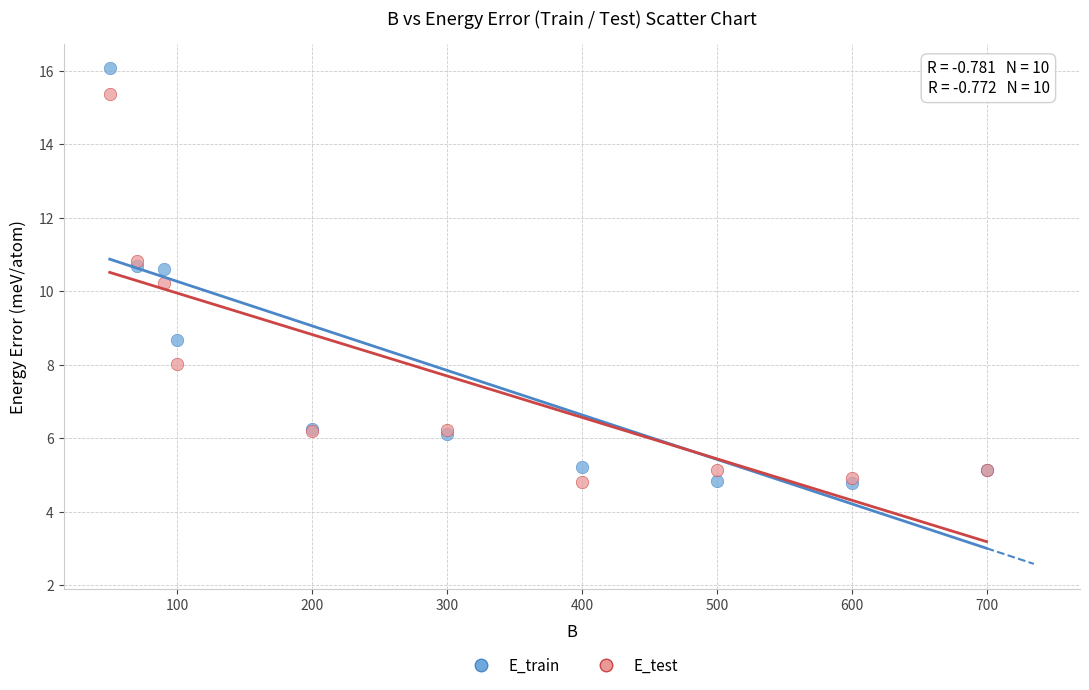

In the E_train series, what Y value is closest to 10?

10.6